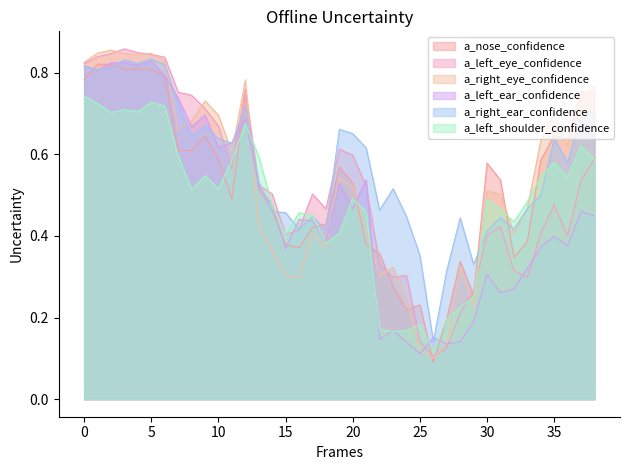

Reading left to right, extract all data points from this chart.

a_nose_confidence: 0.8	0.8	0.8	0.8	0.8	0.8	0.8	0.6	0.6	0.6	0.6	0.5	0.7	0.5	0.5	0.4	0.4	0.4	0.4	0.6	0.5	0.4	0.4	0.3	0.2	0.2	0.1	0.2	0.3	0.3	0.6	0.5	0.3	0.4	0.6	0.6	0.6	0.8	0.8
a_left_eye_confidence: 0.8	0.8	0.8	0.9	0.8	0.8	0.8	0.8	0.7	0.7	0.7	0.6	0.8	0.5	0.5	0.4	0.4	0.5	0.5	0.6	0.6	0.5	0.3	0.3	0.3	0.1	0.1	0.1	0.2	0.3	0.4	0.4	0.3	0.3	0.4	0.5	0.4	0.5	0.6
a_right_eye_confidence: 0.8	0.8	0.9	0.8	0.8	0.8	0.8	0.7	0.7	0.7	0.7	0.6	0.8	0.4	0.4	0.3	0.3	0.4	0.4	0.5	0.5	0.4	0.3	0.3	0.2	0.1	0.1	0.1	0.3	0.2	0.5	0.5	0.4	0.5	0.6	0.7	0.6	0.7	0.8
a_left_ear_confidence: 0.8	0.8	0.8	0.8	0.8	0.8	0.8	0.7	0.7	0.7	0.6	0.6	0.7	0.5	0.5	0.4	0.4	0.4	0.4	0.5	0.5	0.5	0.1	0.2	0.1	0.1	0.2	0.1	0.1	0.2	0.3	0.3	0.3	0.3	0.4	0.4	0.4	0.5	0.4
a_right_ear_confidence: 0.8	0.8	0.8	0.8	0.8	0.8	0.8	0.7	0.6	0.7	0.6	0.6	0.7	0.5	0.5	0.5	0.4	0.4	0.4	0.7	0.7	0.6	0.5	0.5	0.4	0.4	0.1	0.3	0.4	0.3	0.4	0.4	0.4	0.5	0.5	0.6	0.6	0.7	0.7
a_left_shoulder_confidence: 0.7	0.7	0.7	0.7	0.7	0.7	0.7	0.6	0.5	0.5	0.5	0.6	0.7	0.6	0.5	0.4	0.5	0.5	0.4	0.4	0.5	0.5	0.2	0.2	0.2	0.2	0.1	0.2	0.2	0.2	0.5	0.5	0.4	0.5	0.5	0.6	0.5	0.6	0.6